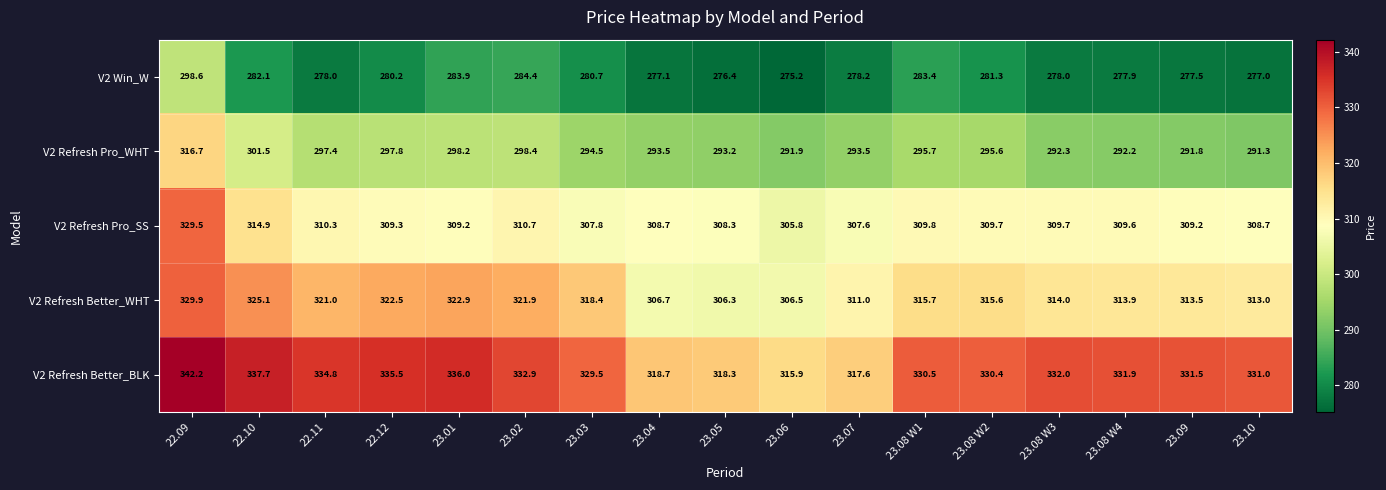

What is the sum of all V2 Refresh Better_BLK values?

5606.4